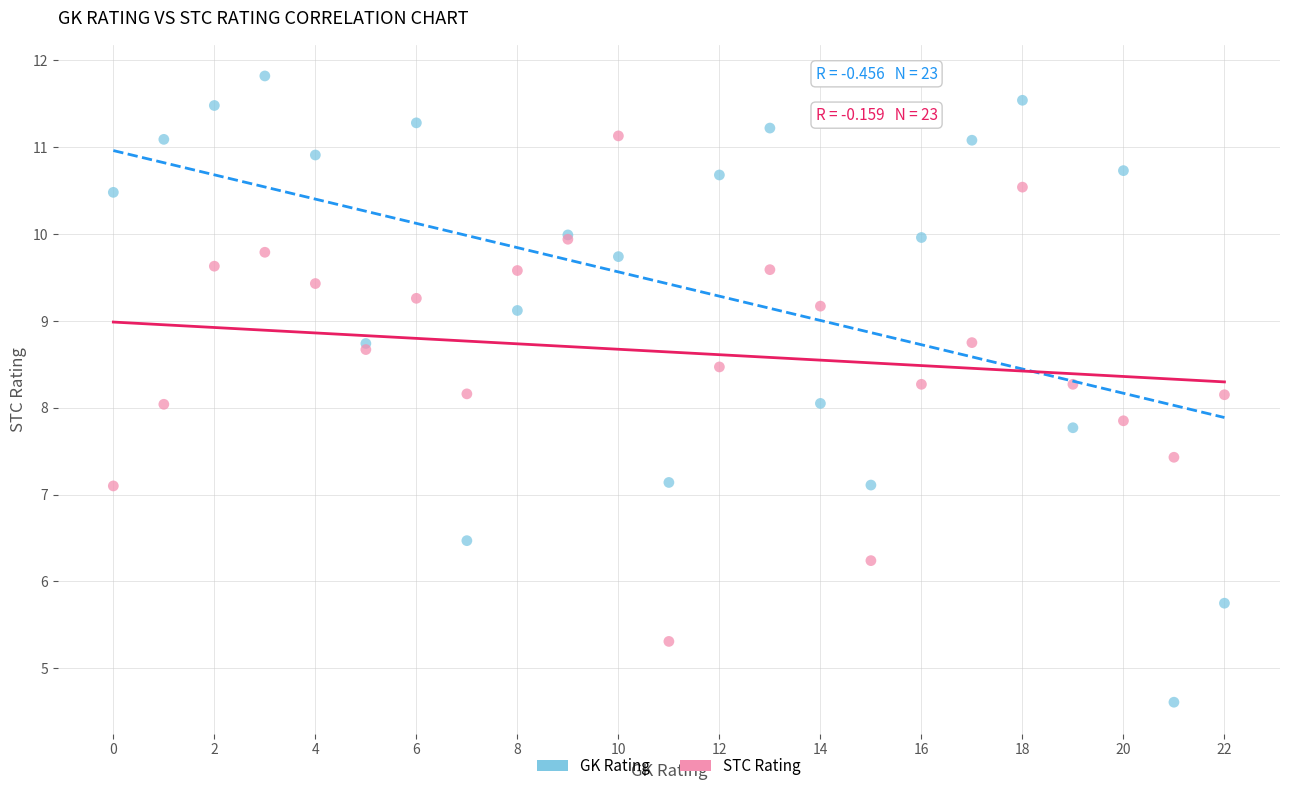

What are all the series names shown in the legend?

GK Rating, STC Rating